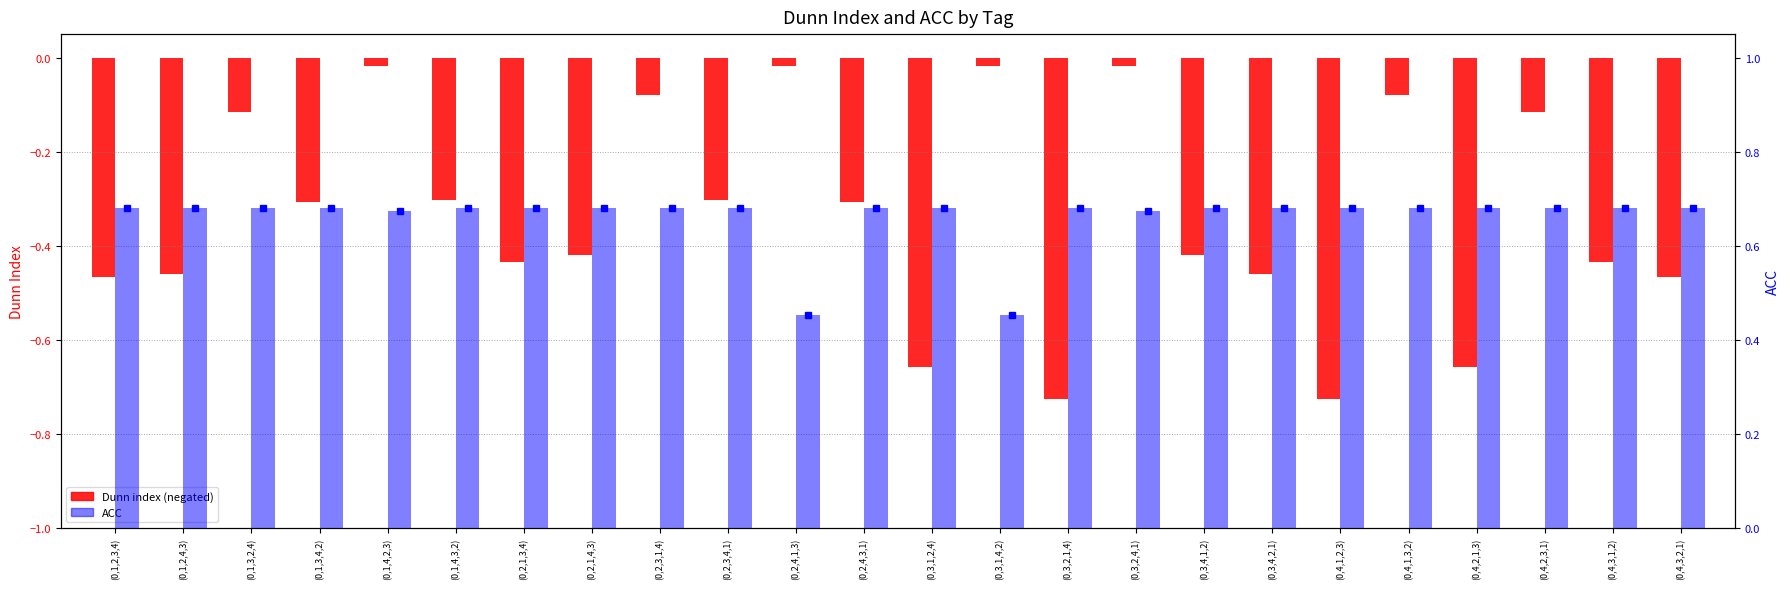

At which label does Dunn reach its peak?

(0,3,2,4,1)